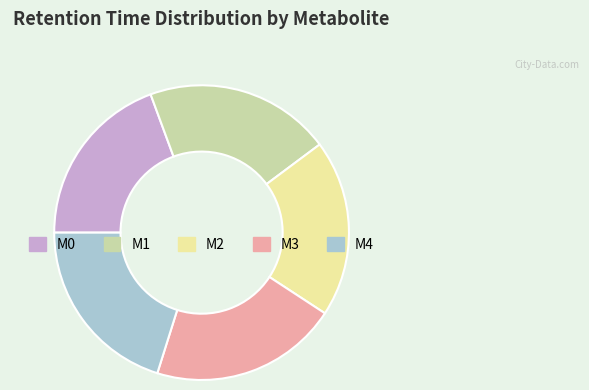

Approximately how many times larger is the value at M3 compared to M1?

1.0